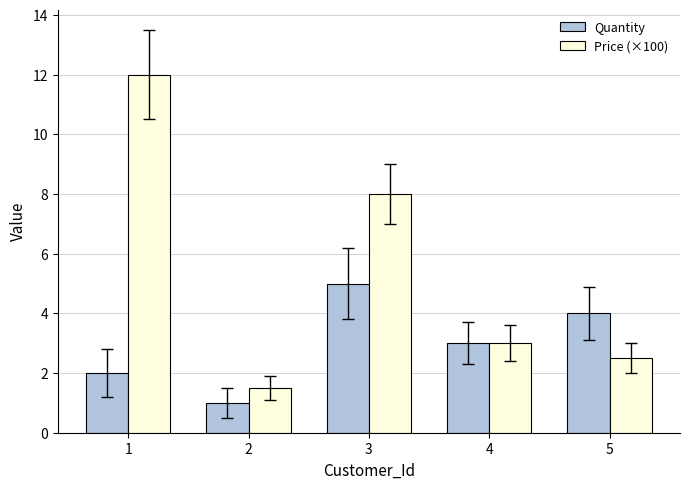

Is it true that Price (×100) equals 5.2 at 1?

False